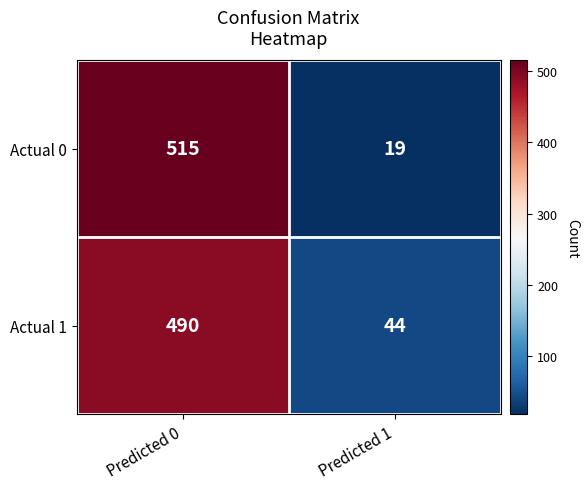

Reading left to right, what are all the values shown in this chart?

Actual 0: Predicted 0=515	Predicted 1=19
Actual 1: Predicted 0=490	Predicted 1=44